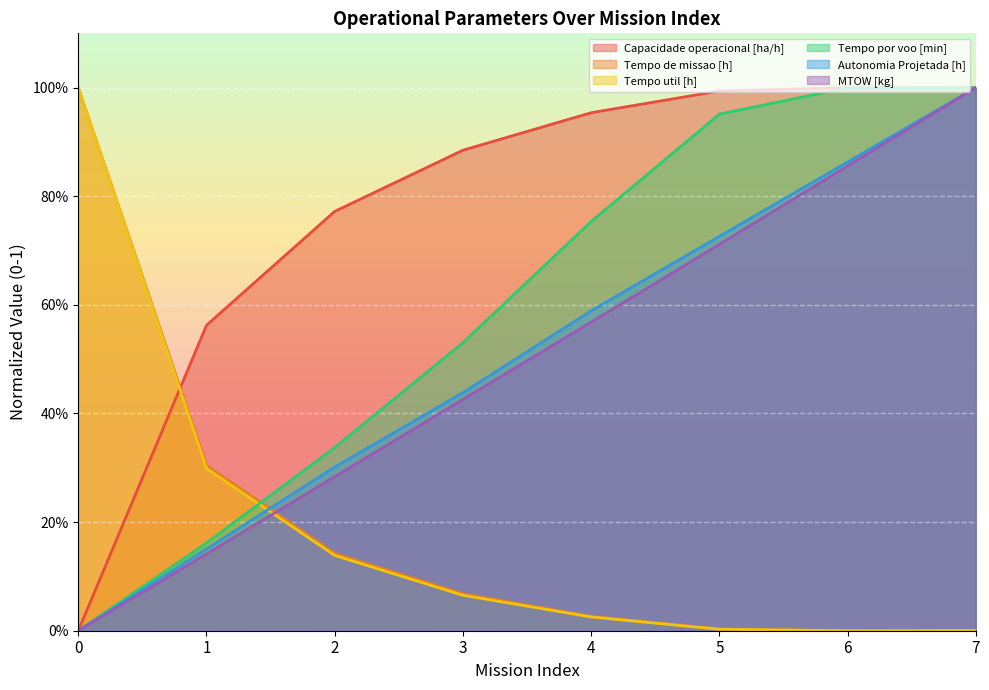

How many lines are shown in the chart?

6